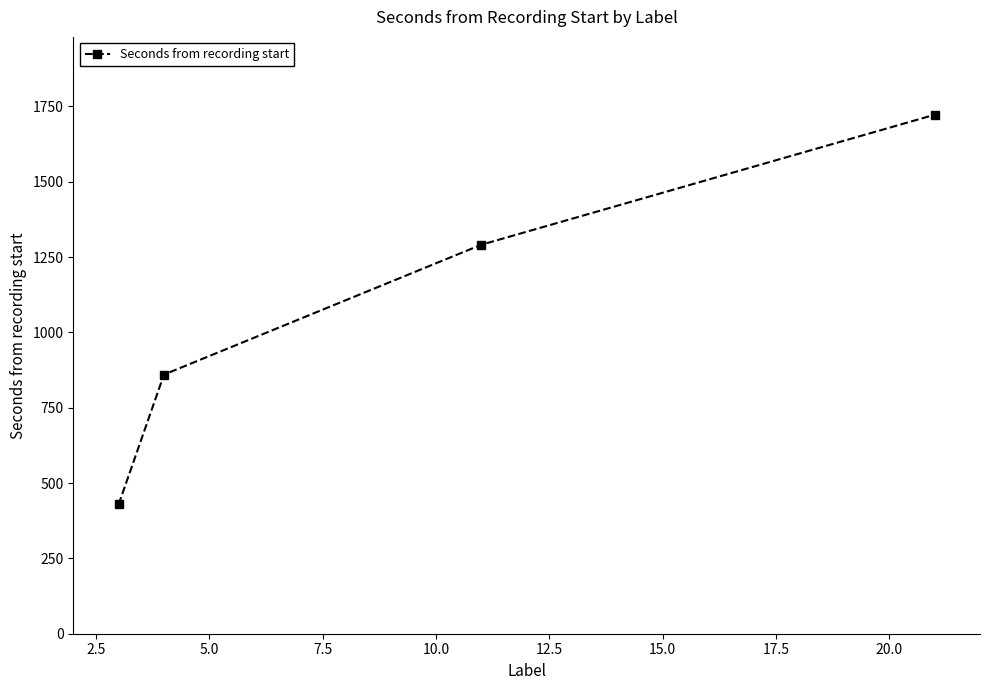

What is the average value?

1075.6